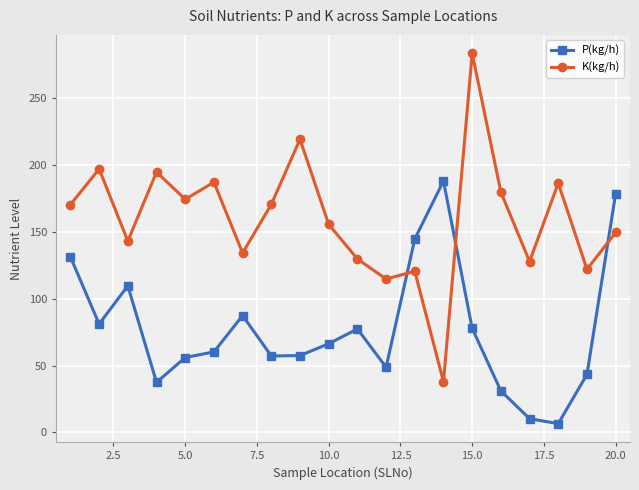

What is the value of the K(kg/h) point at the 17th from the left?

127.7